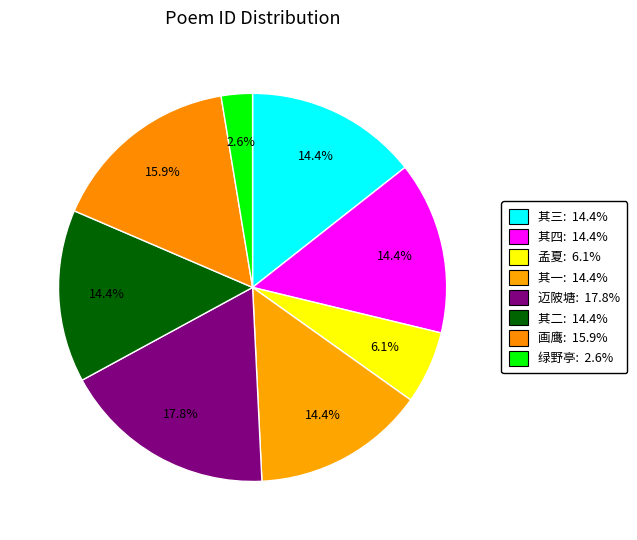

How many slices are in this pie chart?

8